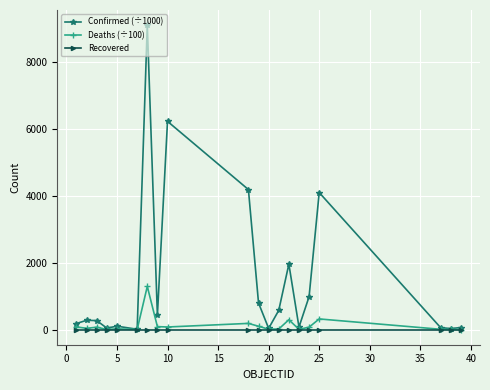

List the series in order of their peak value, lowest first.

Recovered, Deaths (÷100), Confirmed (÷1000)